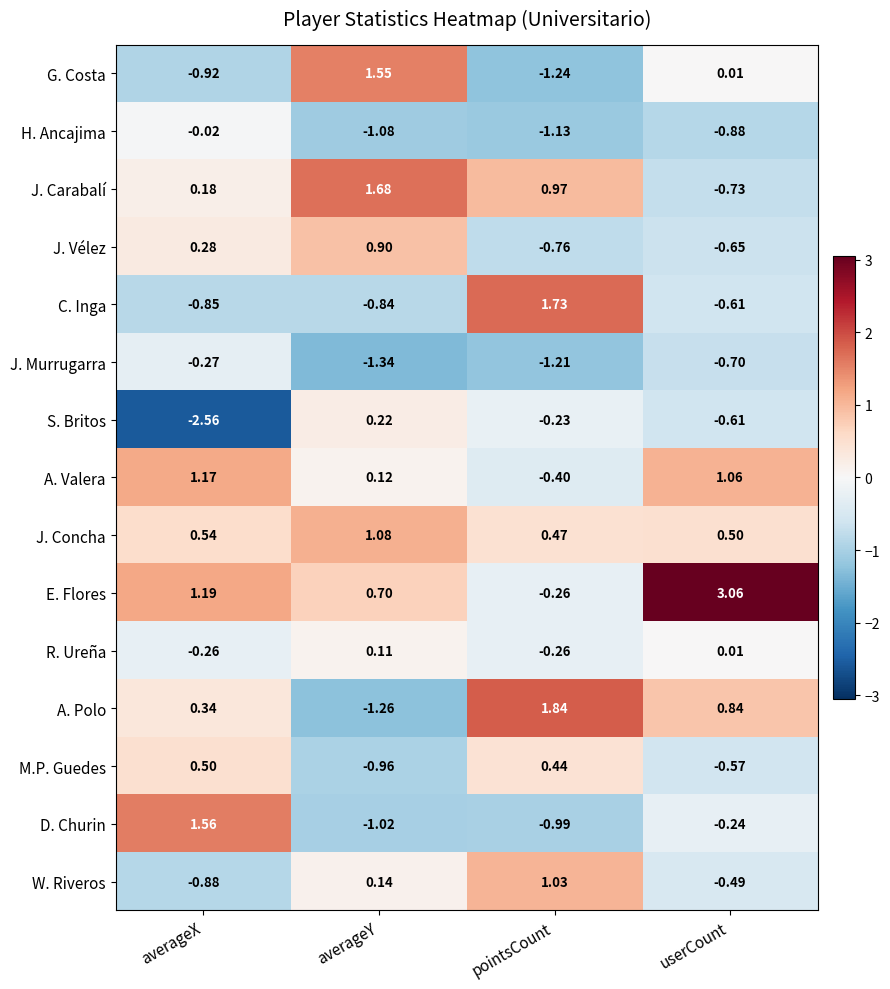

List the series in order of their peak value, highest first.

E. Flores, A. Polo, C. Inga, J. Carabalí, D. Churin, G. Costa, A. Valera, J. Concha, W. Riveros, J. Vélez, M.P. Guedes, S. Britos, R. Ureña, H. Ancajima, J. Murrugarra